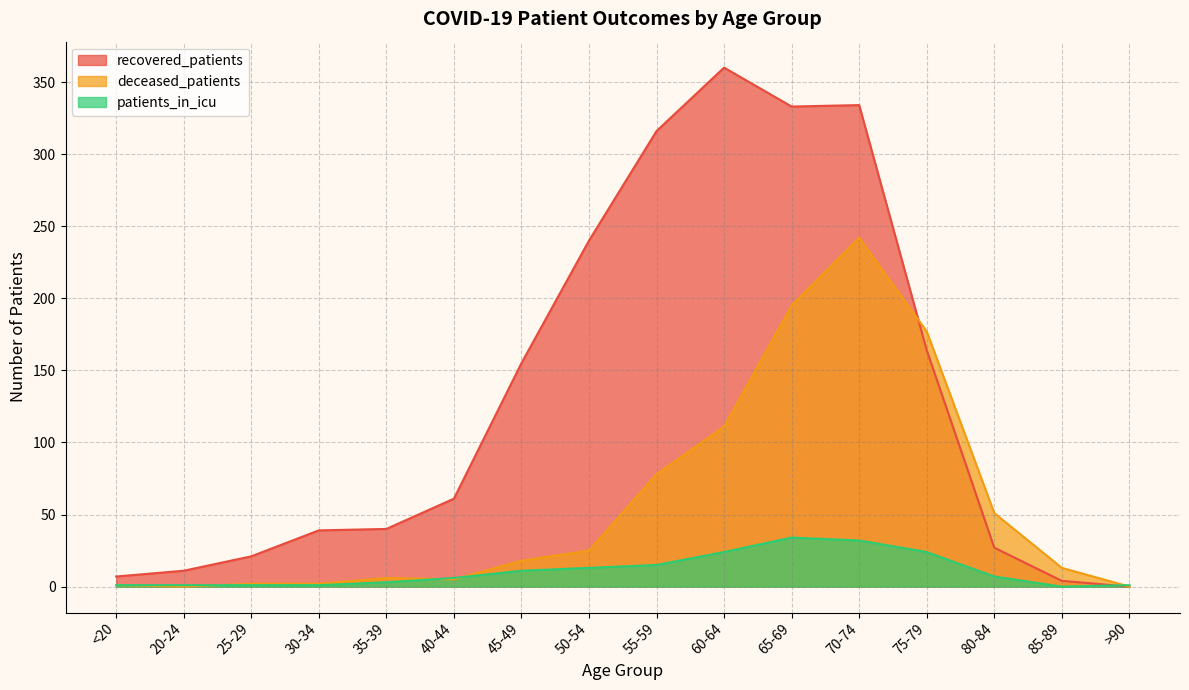

Is it true that deceased_patients equals 1 at <20?

False